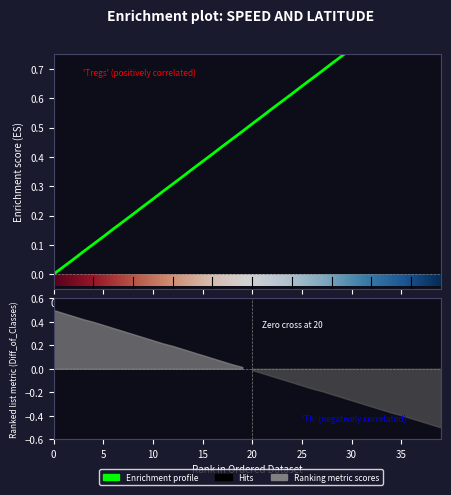

Read the value at 3.

0.1